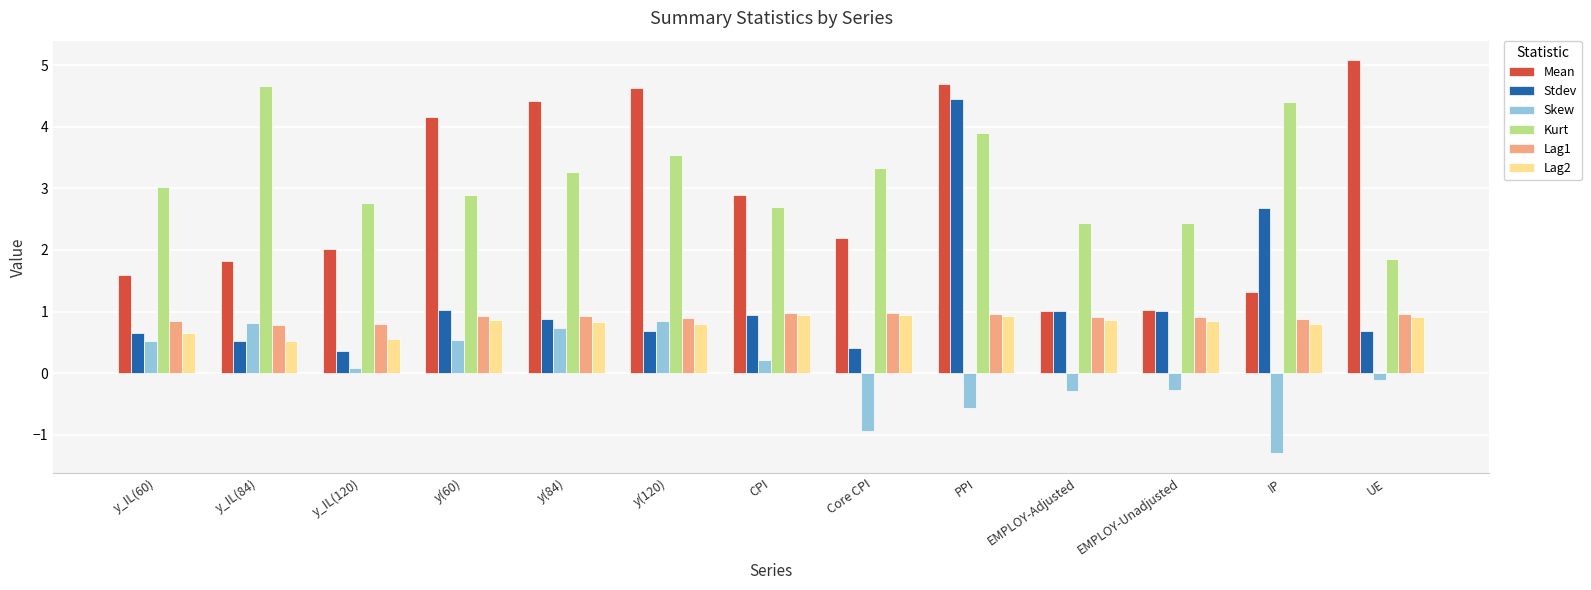

What is the total value across all series at y_IL(84)?

9.1